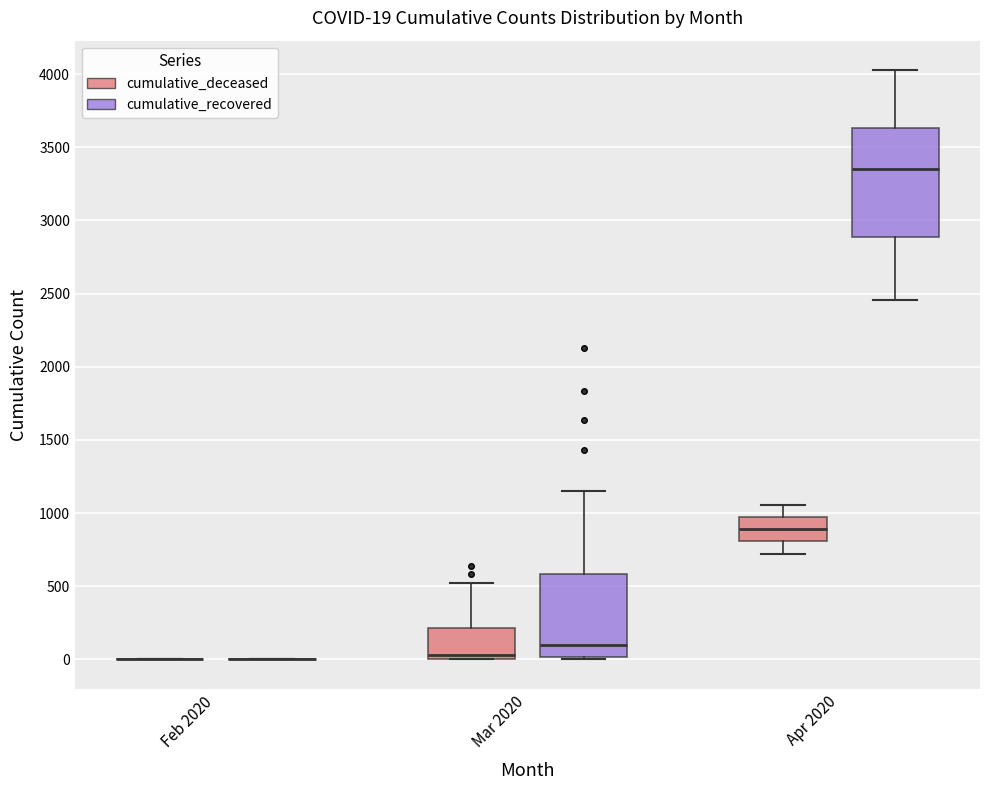

Comparing the boxes themselves (not the whiskers), which one is the tallest?

Apr 2020 (cumulative_recovered)